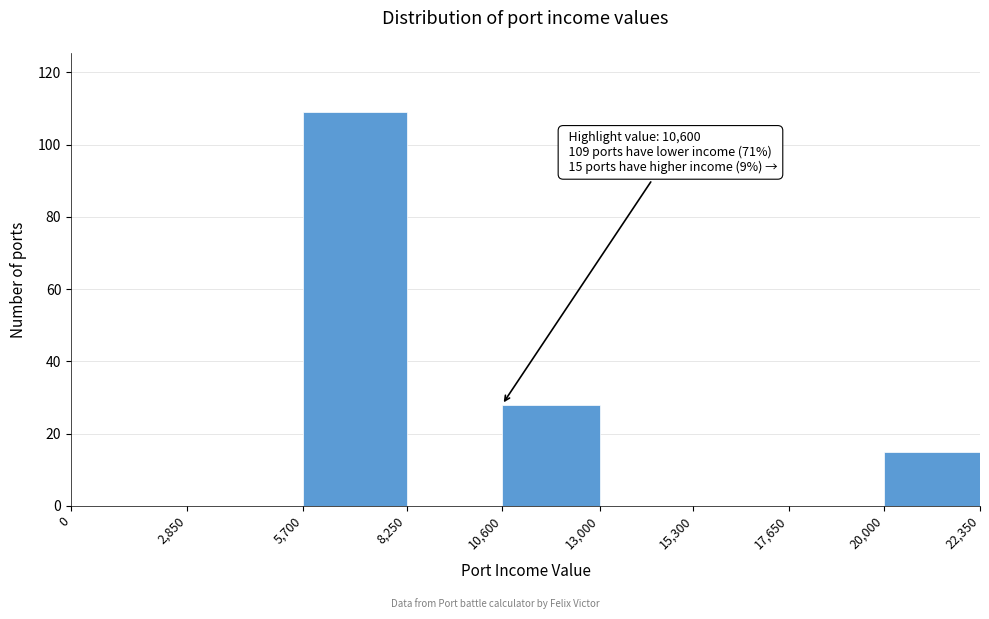

Which range on the x-axis has the tallest bar?

5,700 to 8,250